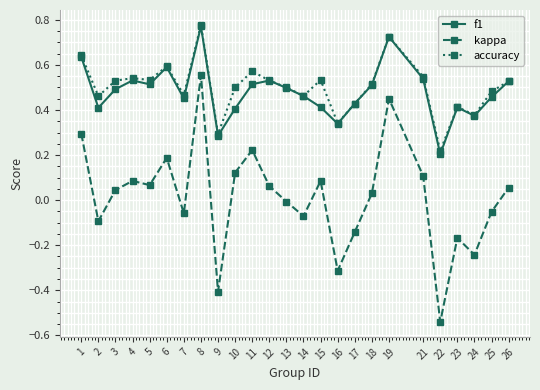

True or false: accuracy and kappa intersect in this chart.

False